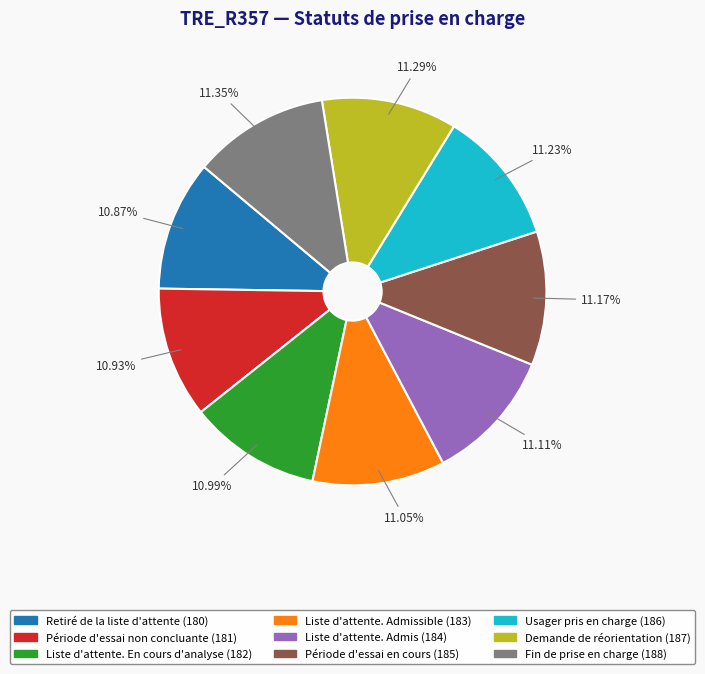

Does any single category account for the majority?

No